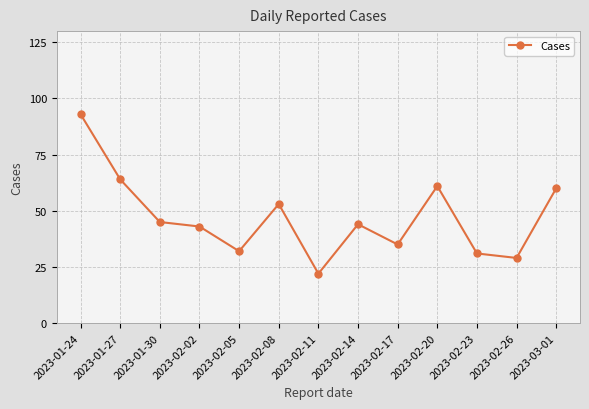

True or false: the data shows 64 at 2023-01-27.

True